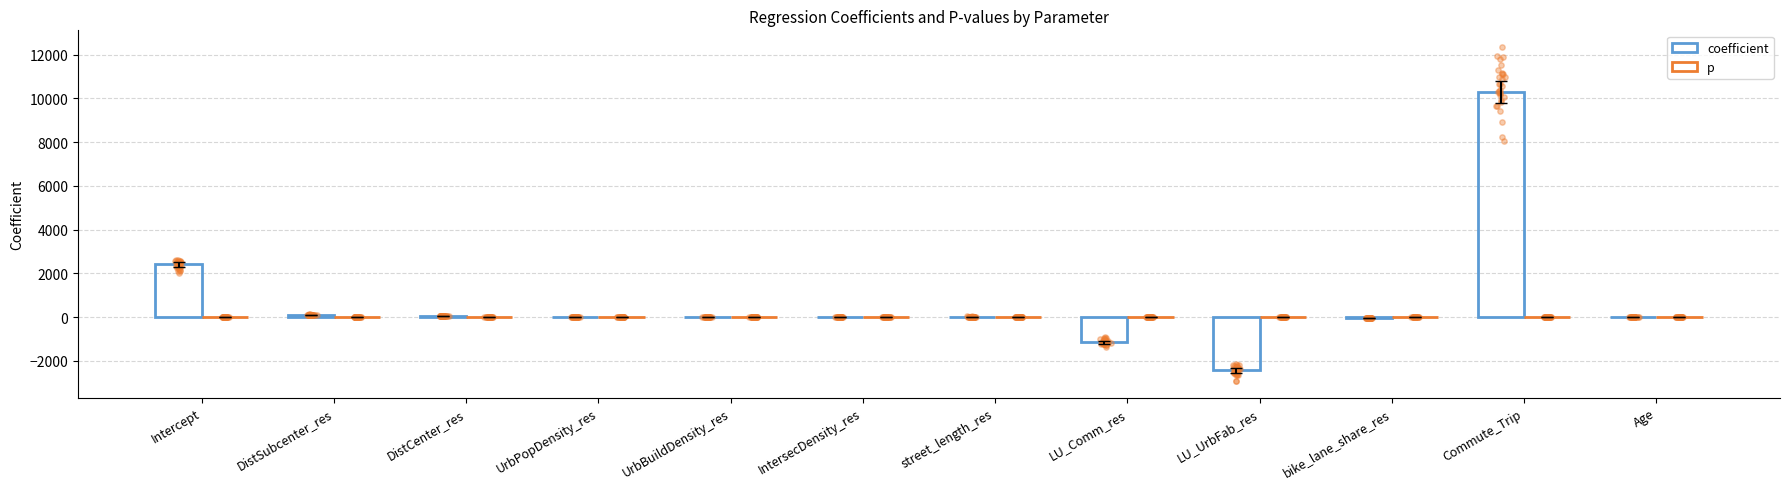

Which series has the largest total across all categories?

coefficient